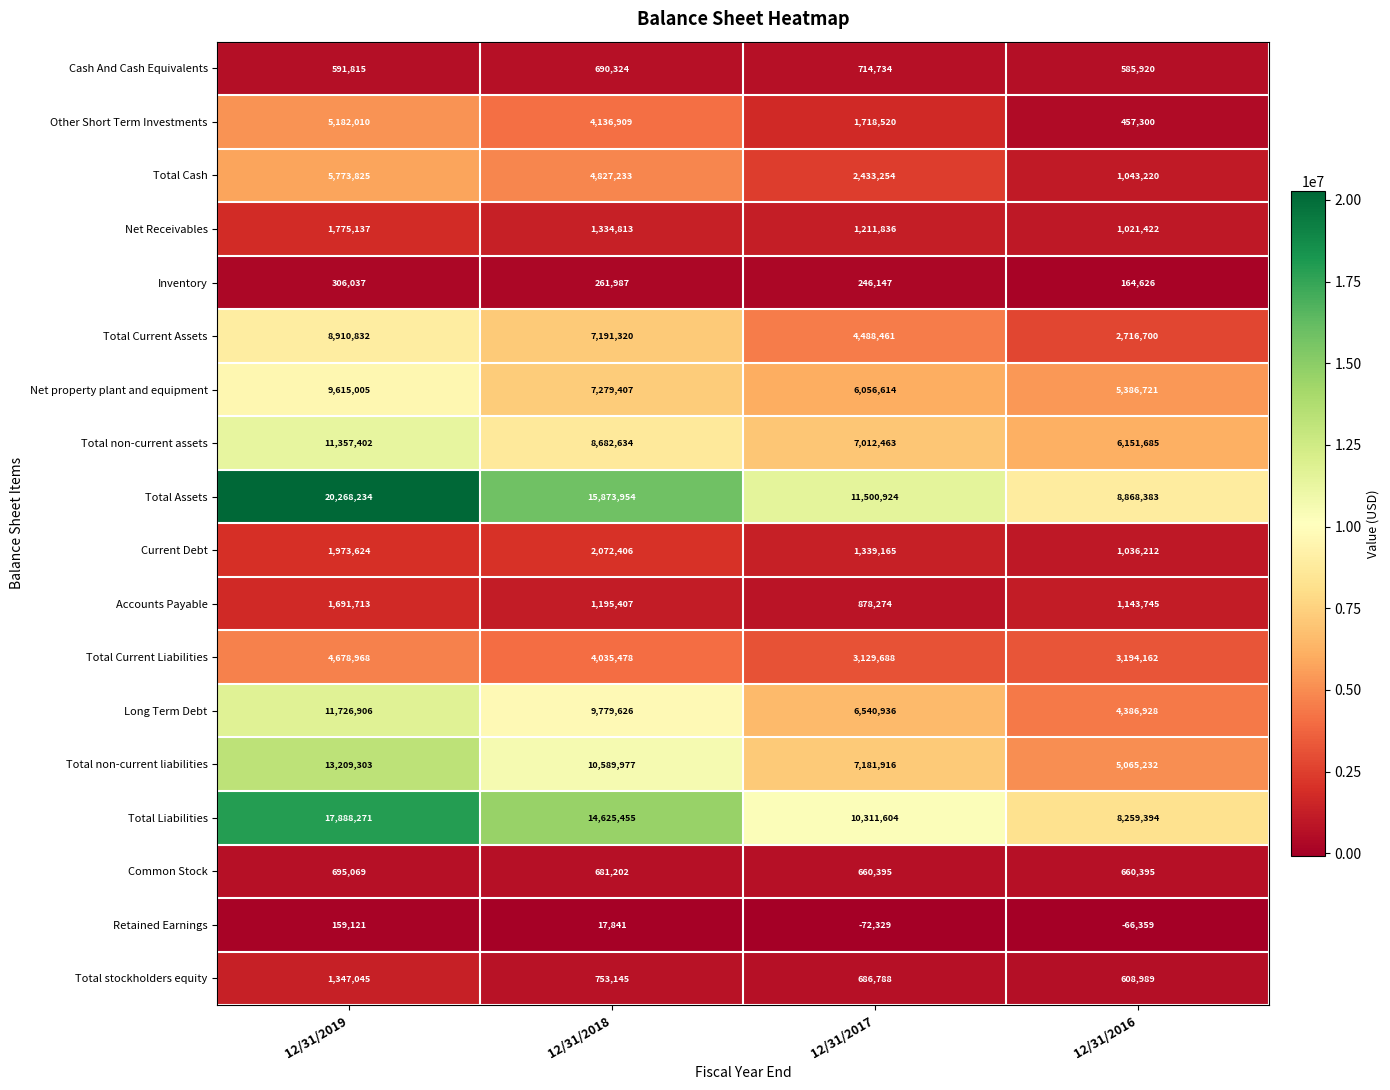

Rank the series by their maximum value, from lowest to highest.

Retained Earnings, Inventory, Common Stock, Cash And Cash Equivalents, Total stockholders equity, Accounts Payable, Net Receivables, Current Debt, Total Current Liabilities, Other Short Term Investments, Total Cash, Total Current Assets, Net property plant and equipment, Total non-current assets, Long Term Debt, Total non-current liabilities, Total Liabilities, Total Assets